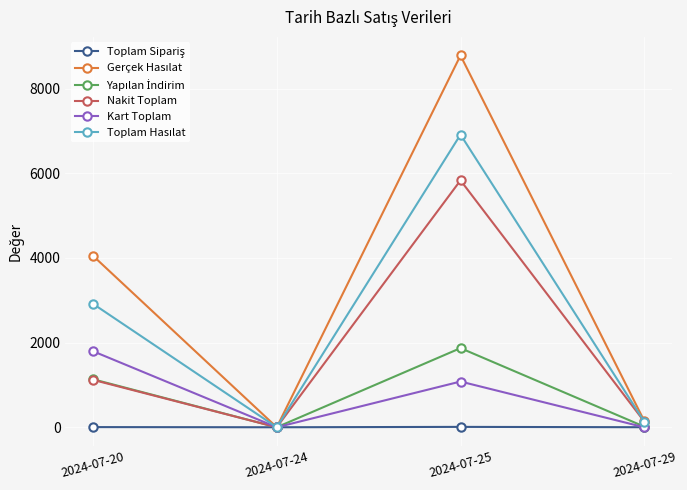

True or false: Nakit Toplam has more than 0 interior local peaks.

True